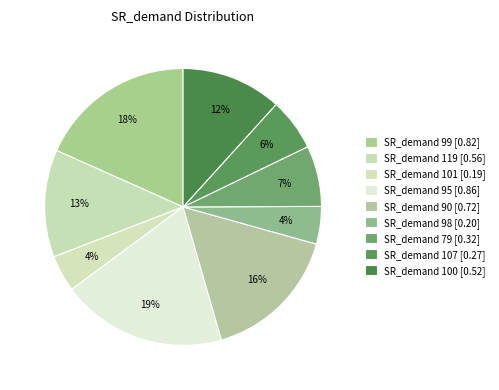

To the nearest percent, what is the average slice percentage?

11%